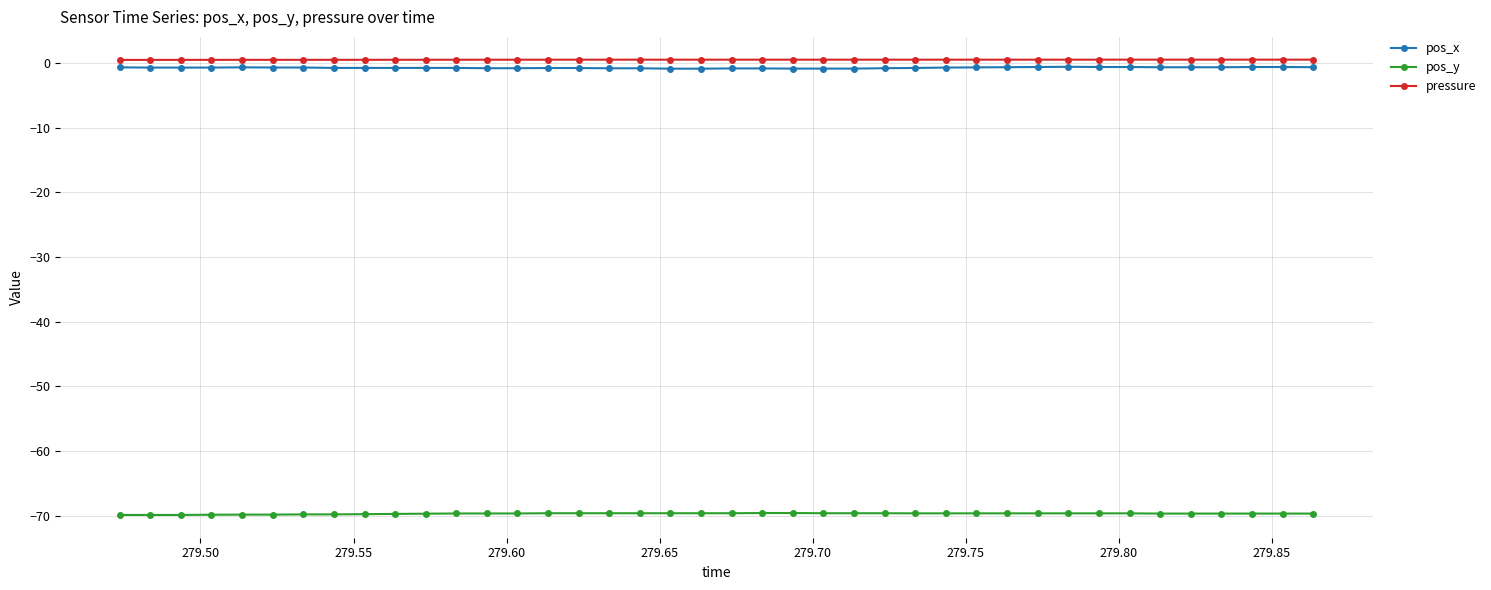

What is the average value of the pos_y series?

-69.7